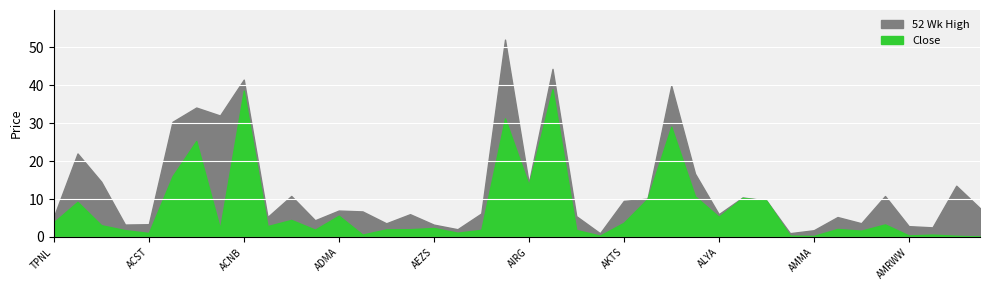

At how many categories does at least one series exceed 50?

1